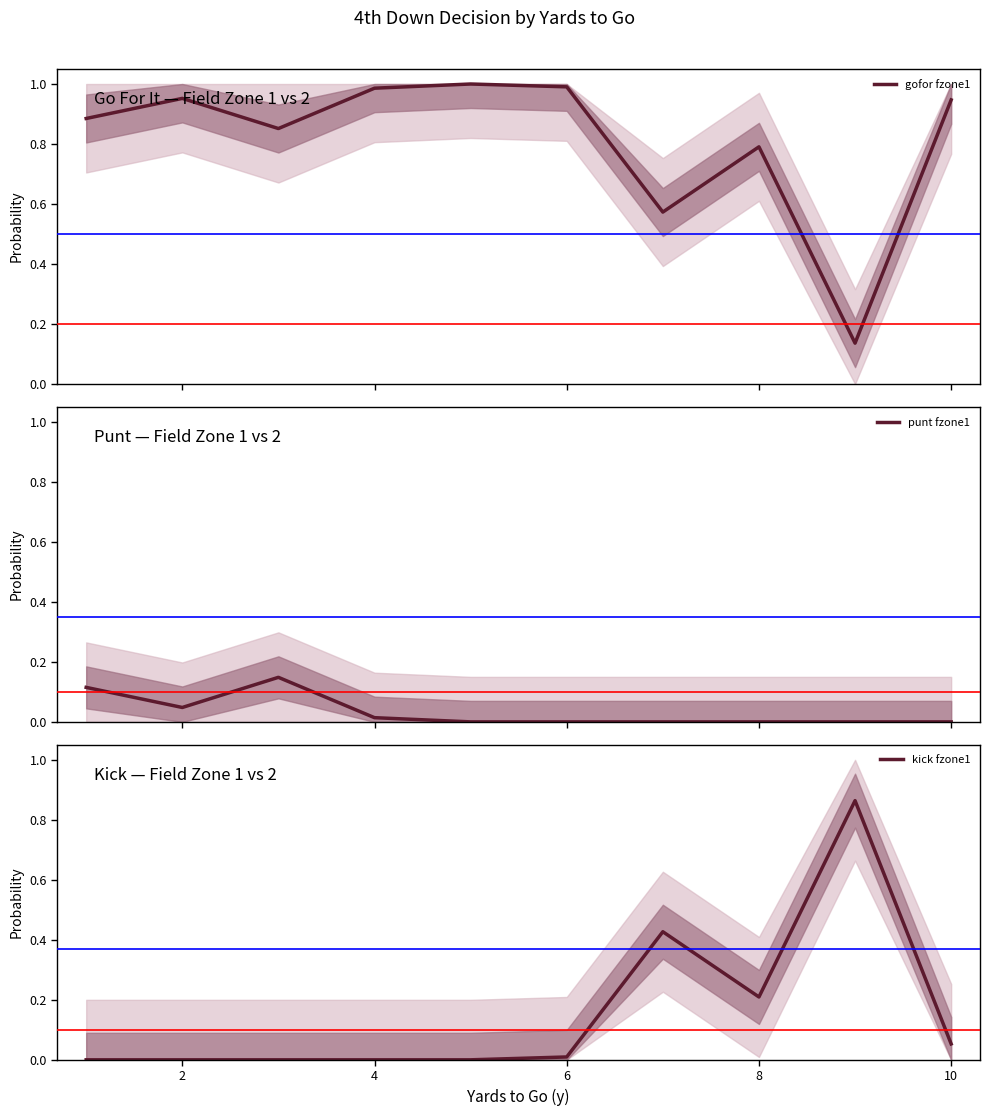

What is the difference between the maximum and minimum values in the gofor fzone1 series?

0.9